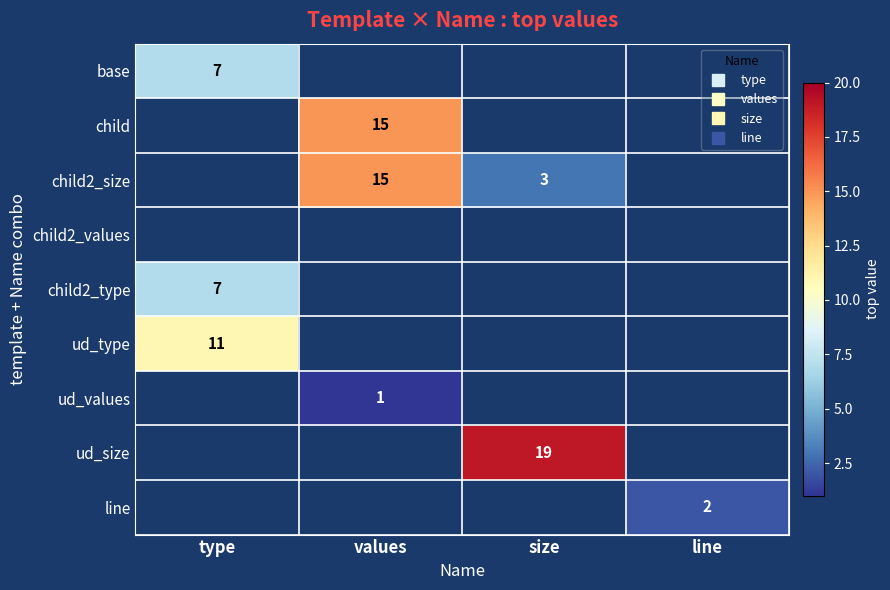

What is the greatest value displayed?

19.0